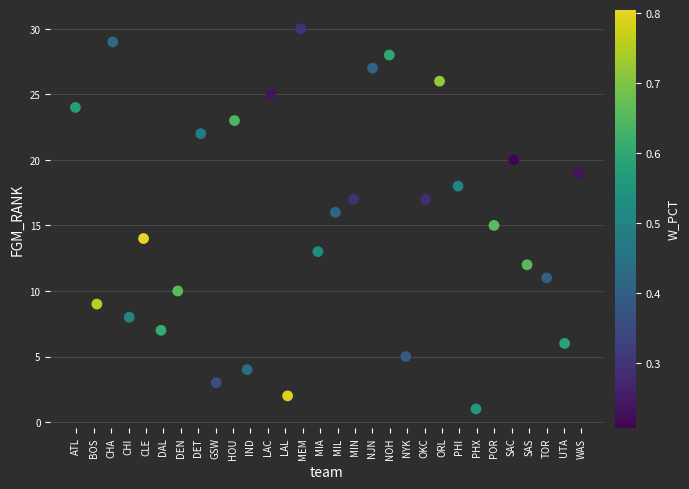

What is the range of Y values (max minus min)?

29